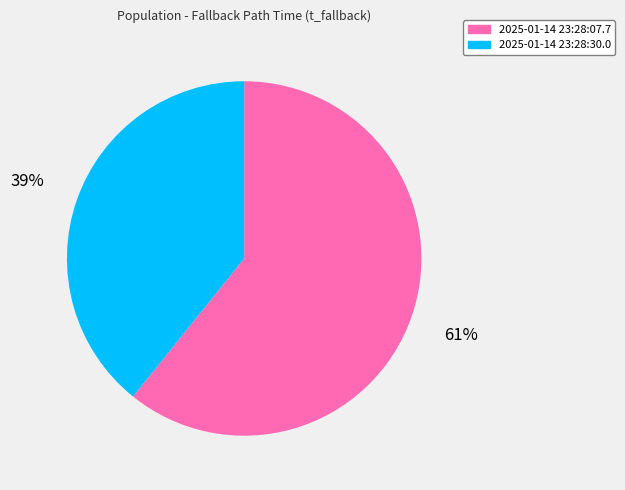

Combined, do 2025-01-14 23:28:07.7 and 2025-01-14 23:28:30.0 account for over 50%?

Yes